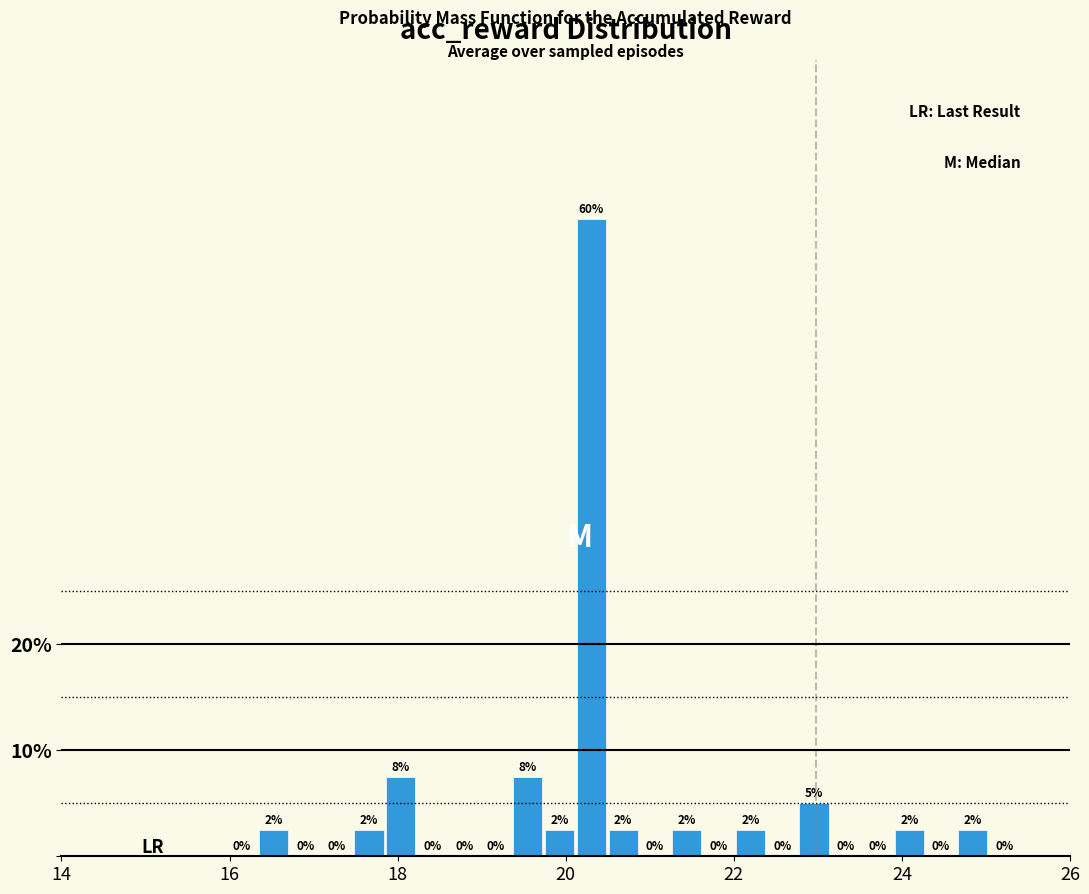

Around what value on the x-axis is the tallest bar? Give the approximate position of its centre, as read against the axis.

20.4